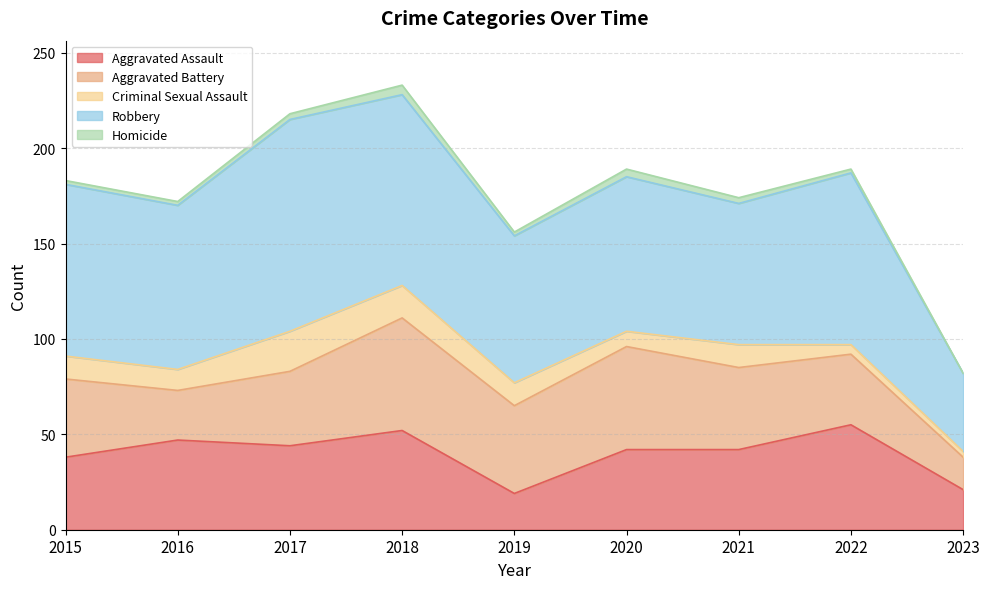

True or false: Aggravated Assault and Robbery intersect in this chart.

False